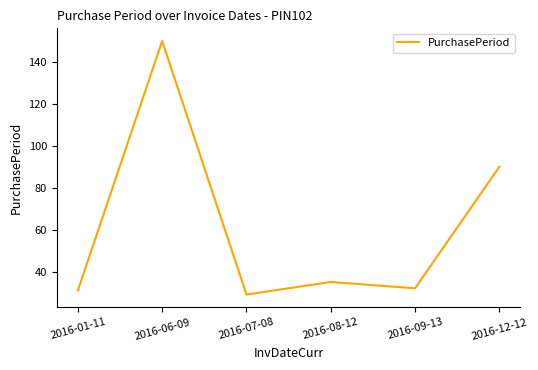

How many series are shown in this chart?

1